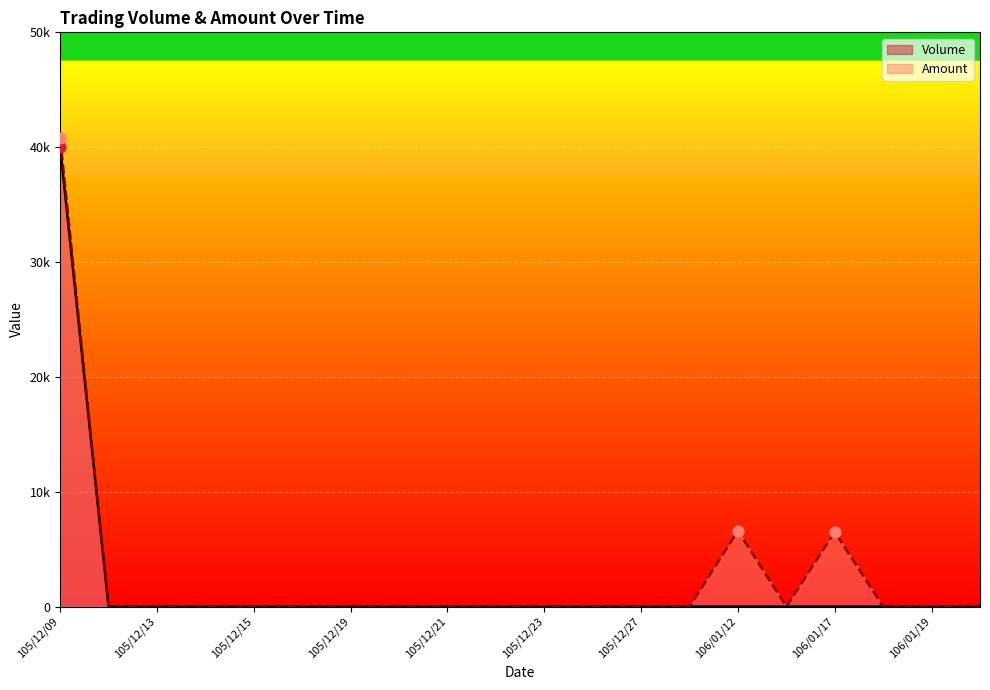

Which series contains the highest Y value?

Amount